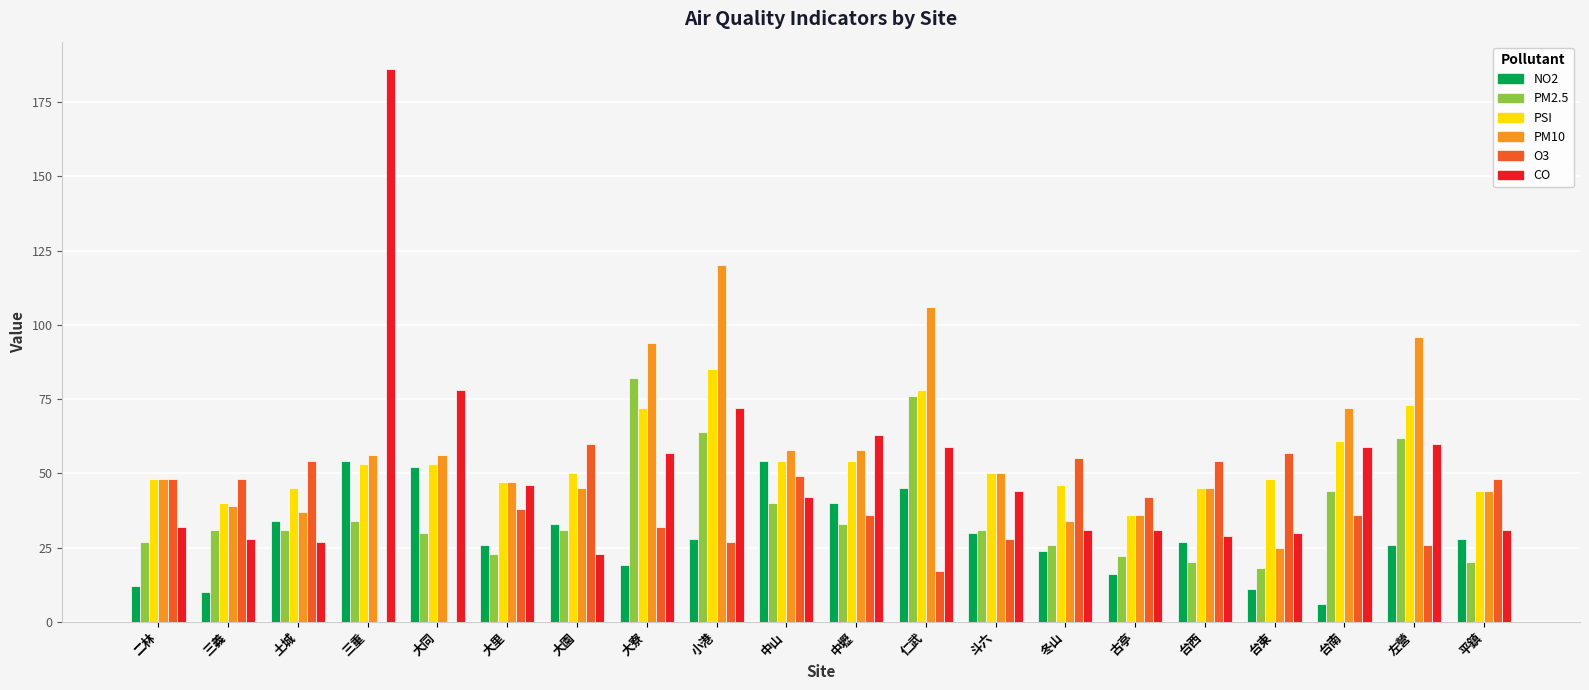

The value of CO at 冬山 is 31. True or false?

True